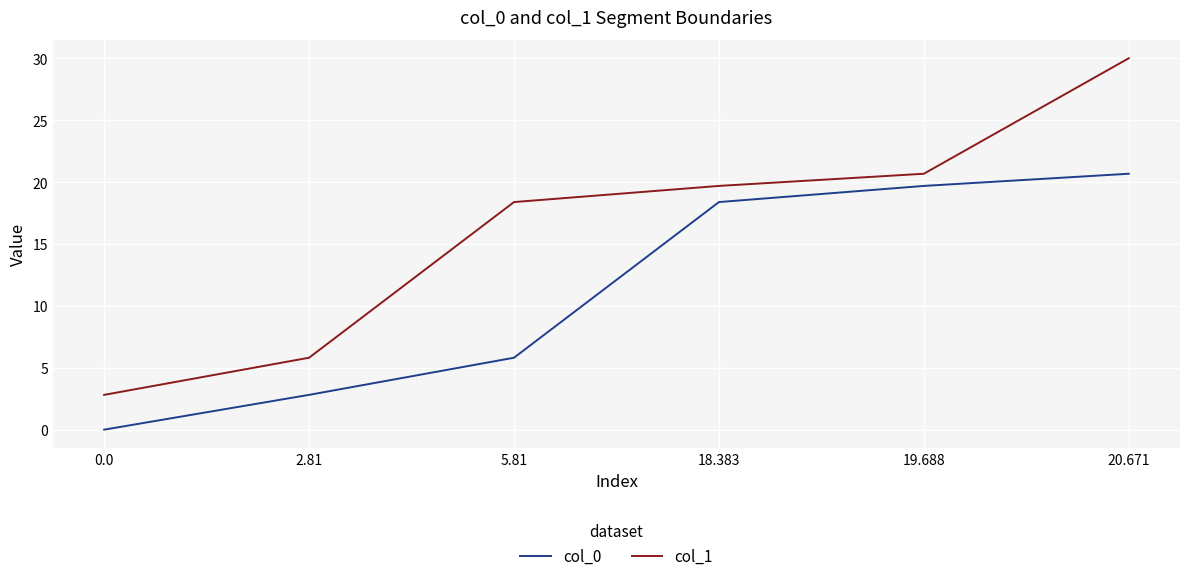

What is the lowest value of the col_1 series?

2.8